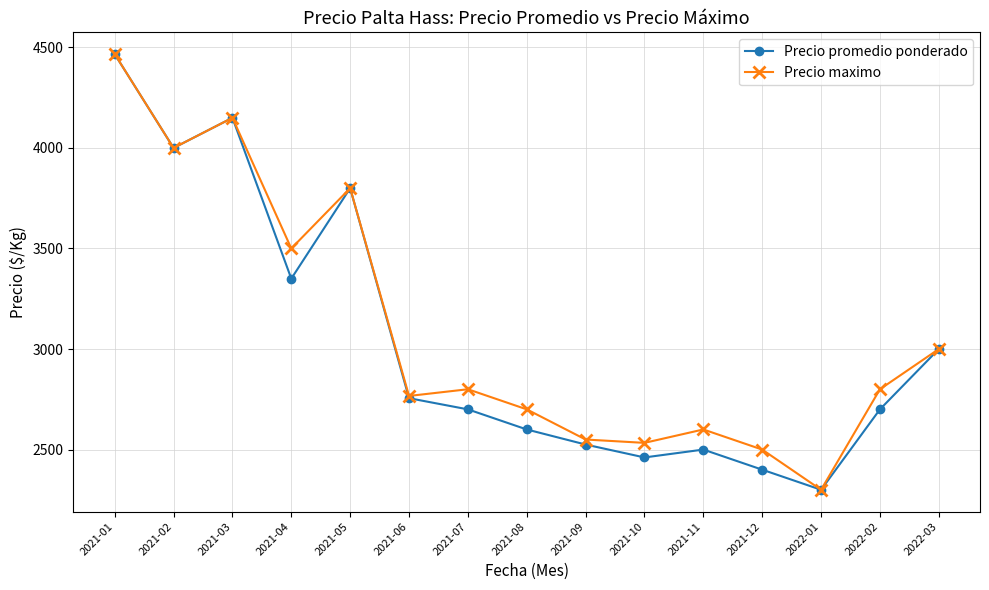

How many lines are shown in the chart?

2